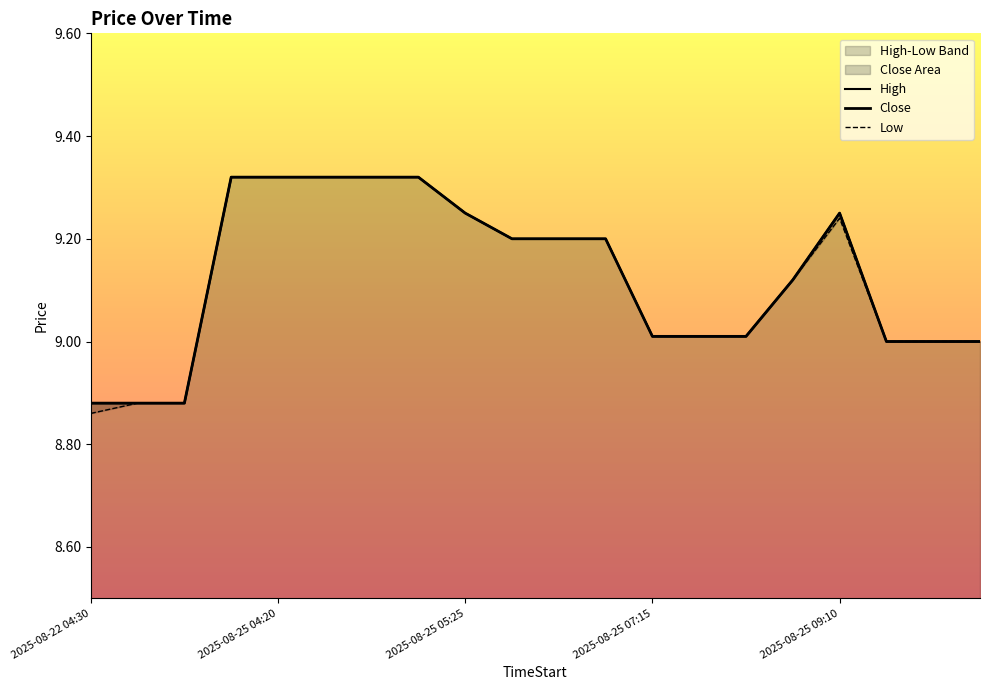

True or false: Low and High intersect in this chart.

False